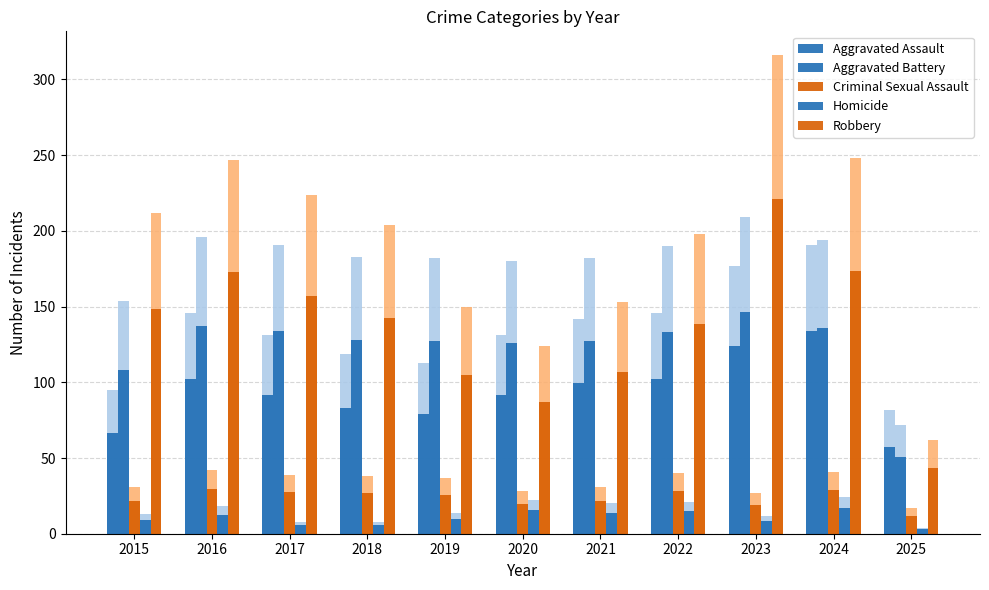

The Aggravated Assault series shows 102.2 at 2016. True or false?

True